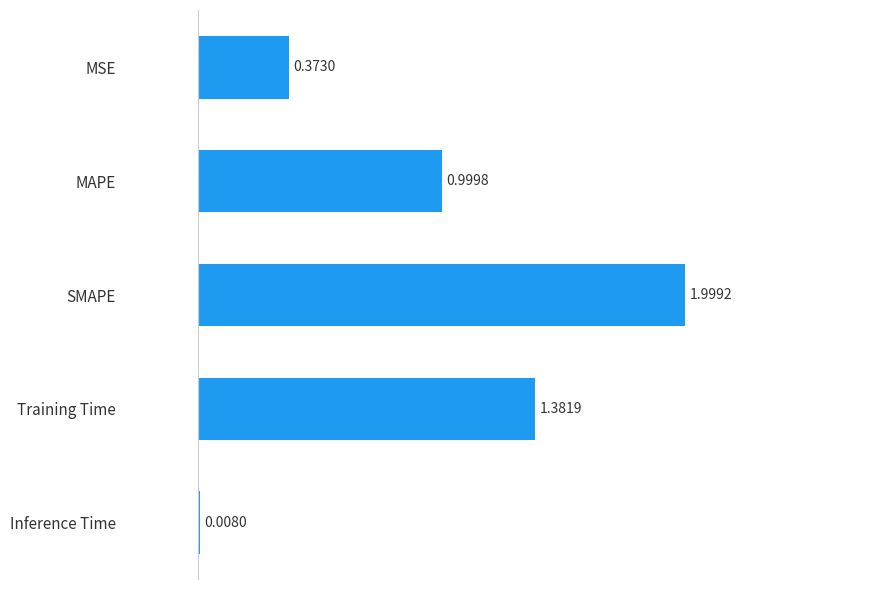

What is the sum of all values?

4.8